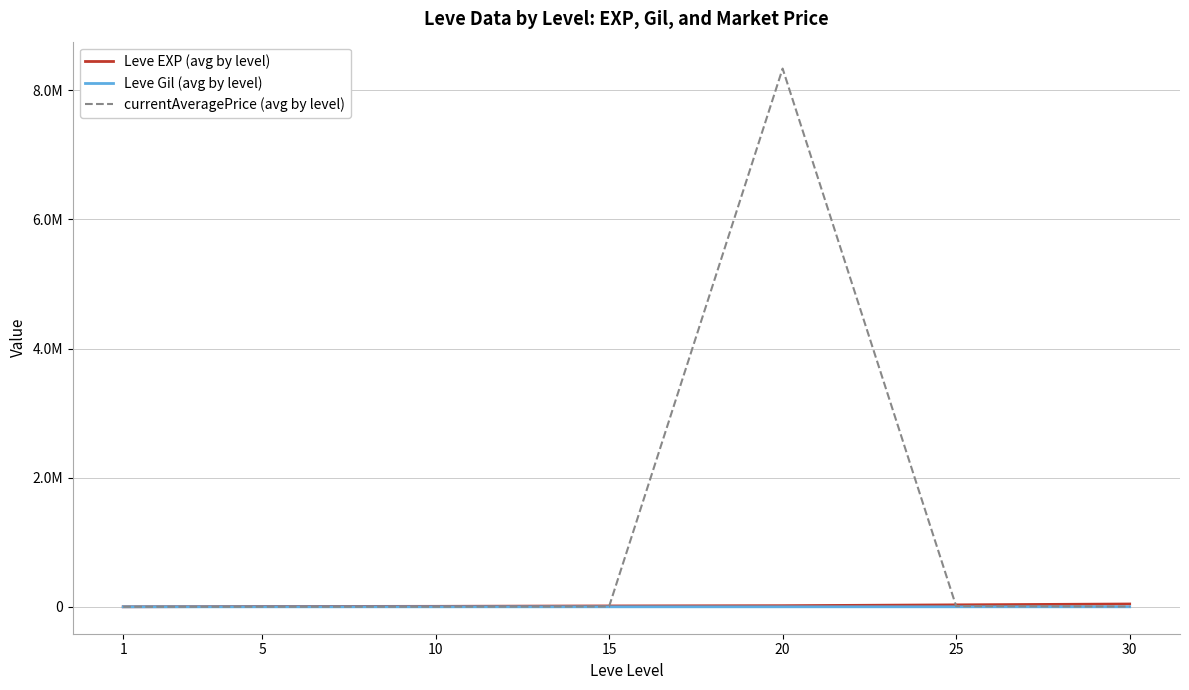

What is the sum of all currentAveragePrice (avg by level) values?

8355714.2